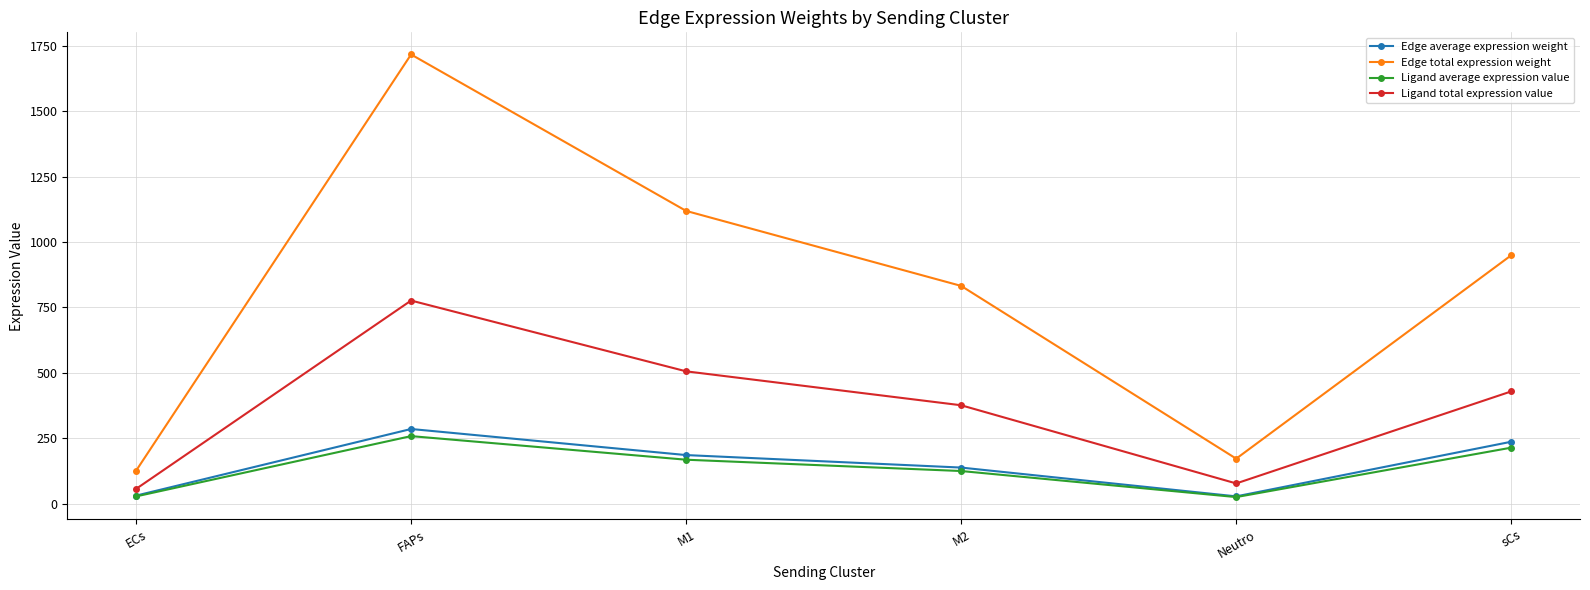

Which series has the widest spread of values?

Edge total expression weight